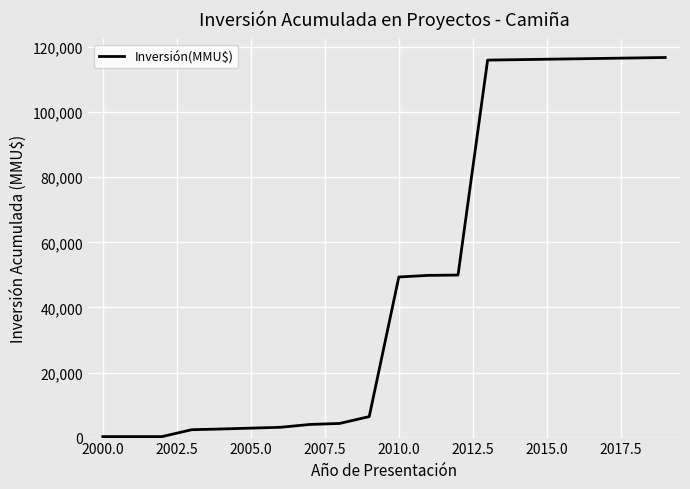

What is the maximum value shown in the chart?

116801